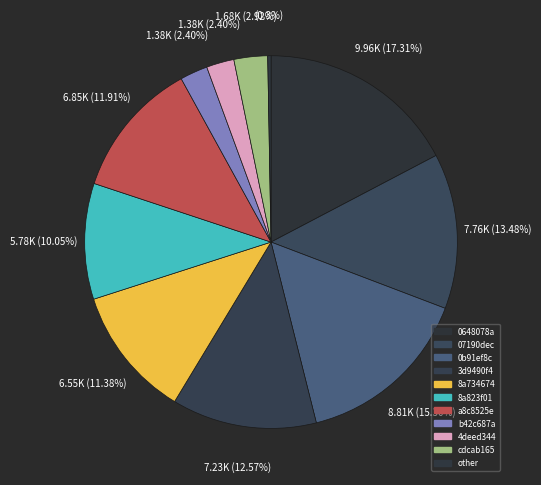

Which slice is the largest?

0648078a